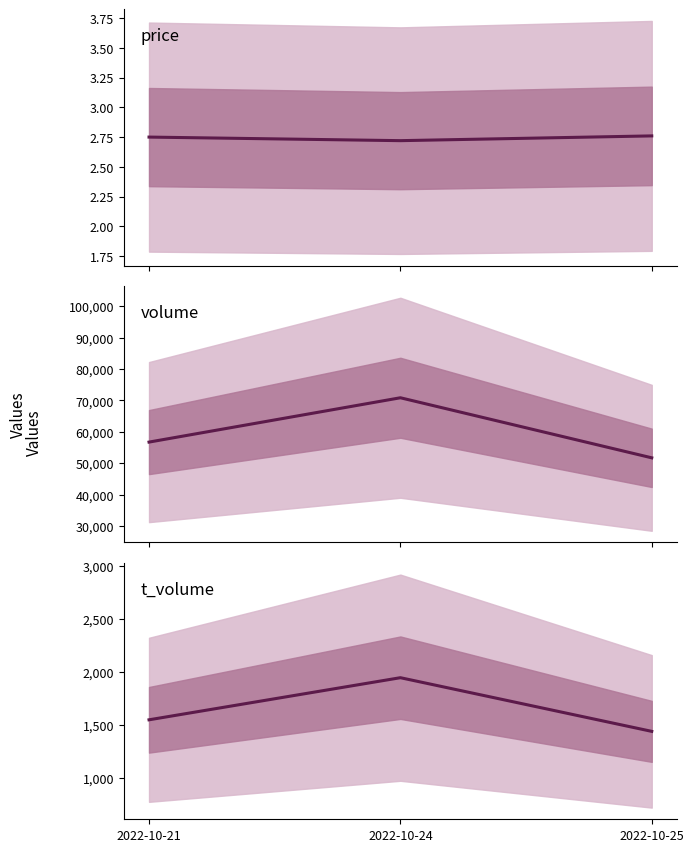

Count the price values in the range 2 to 3.

3